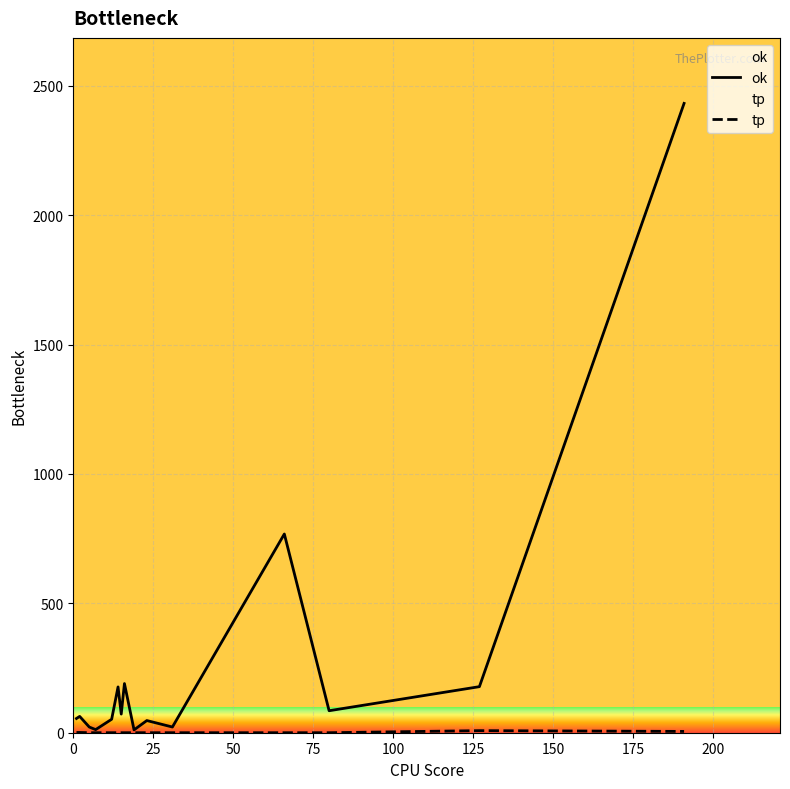

Reading right to left, what are all the values shown in this chart?

ok: 2432	178	85	768	22	47	11	190	72	177	52	12	22	63	55
tp: 5	8	0	0	0	0	0	0	0	0	0	0	0	1	1